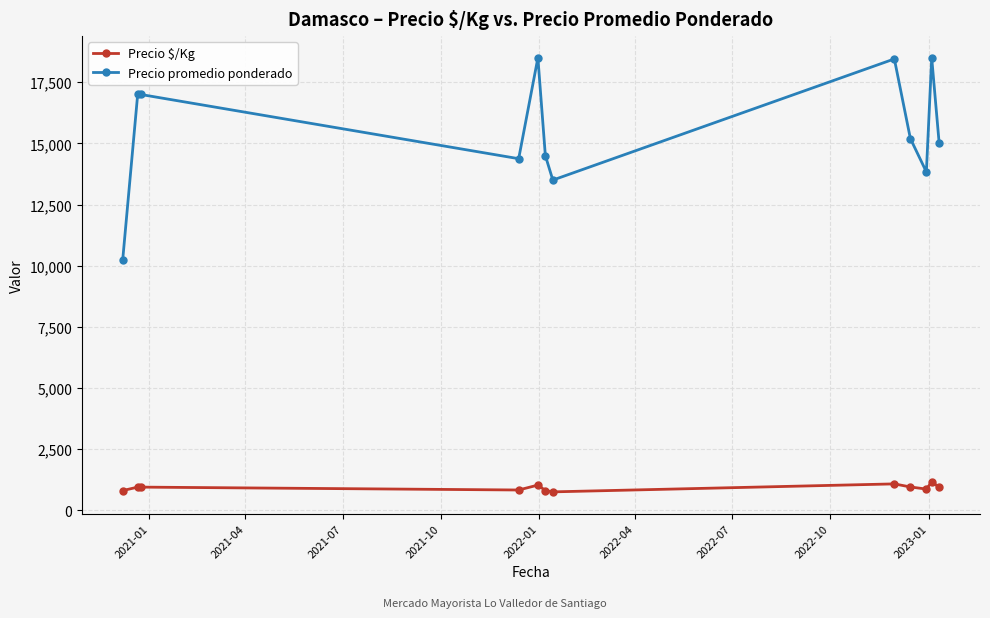

What is the difference between the maximum and minimum values in the Precio $/Kg series?

406.0